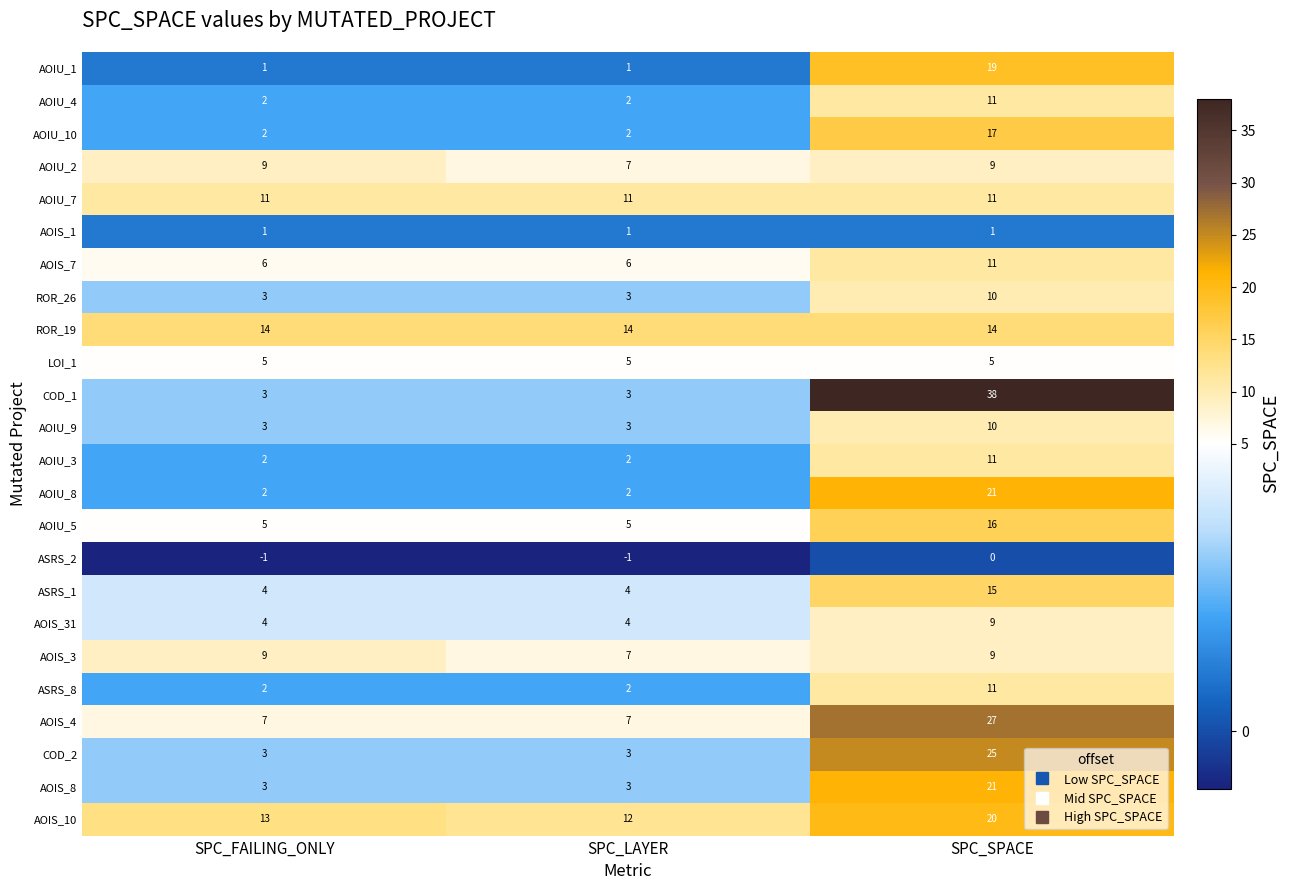

True or false: ROR_19 has a value of 5 at SPC_SPACE.

False